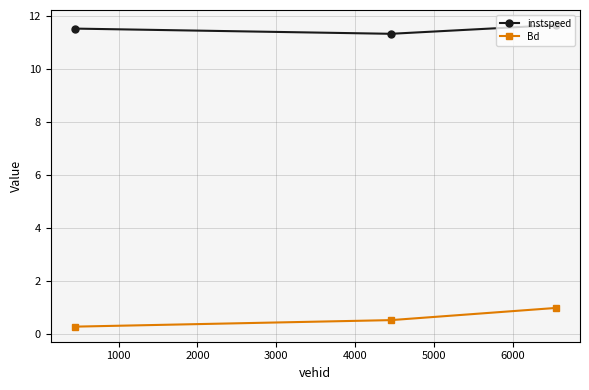

What is the maximum value shown in the chart?

11.7